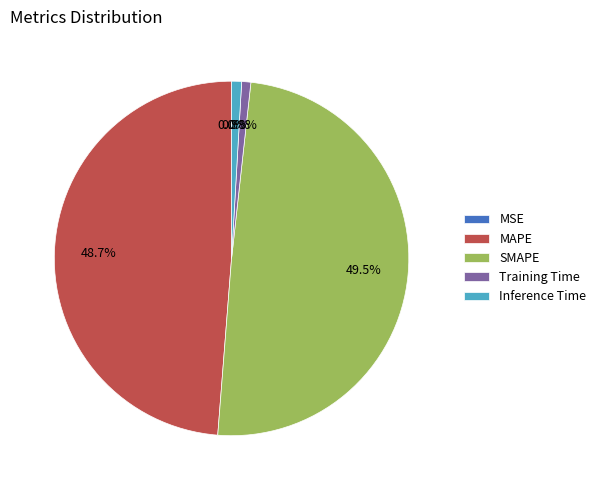

Is MAPE the majority of the pie?

No